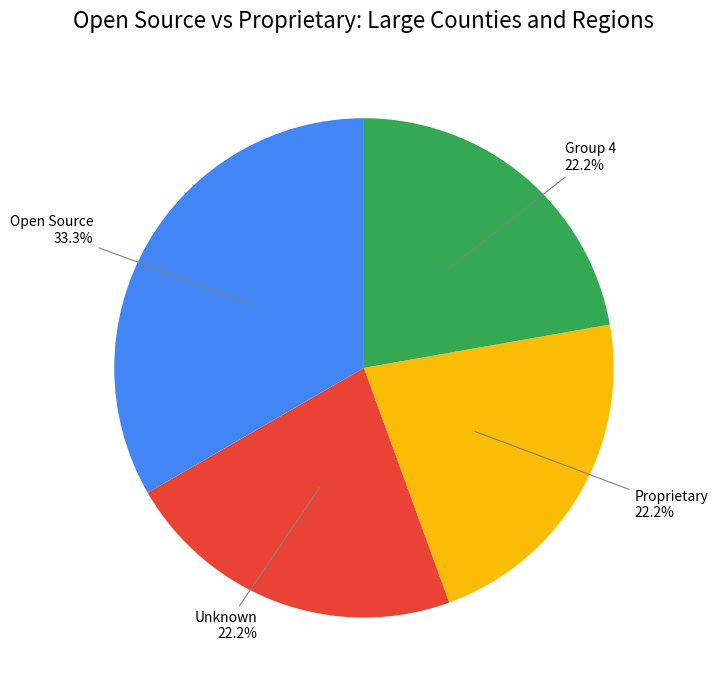

Does any single category account for the majority?

No